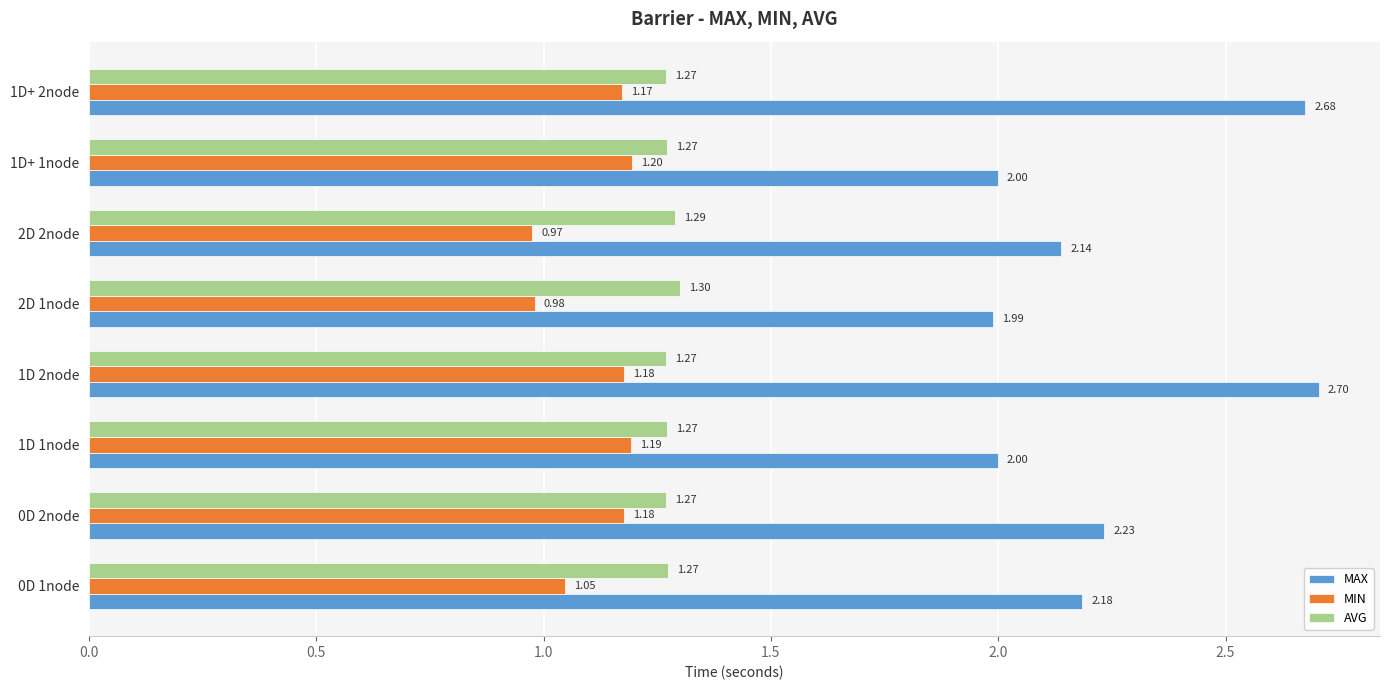

How many data points in MIN are above 1?

6